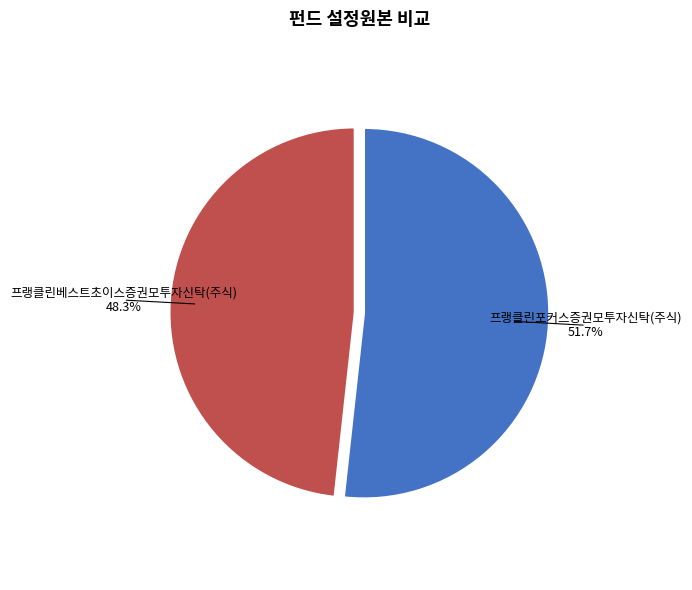

To the nearest percent, what is the average slice percentage?

50%